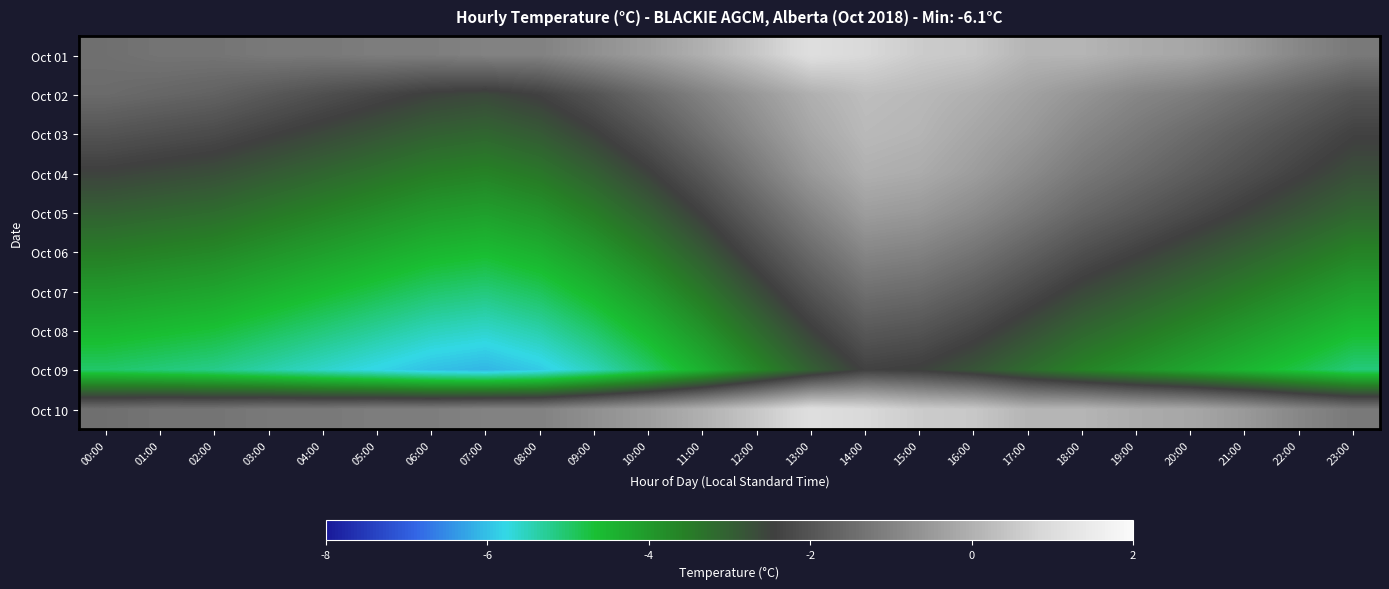

At which category is the sum across all series the highest?

14:00